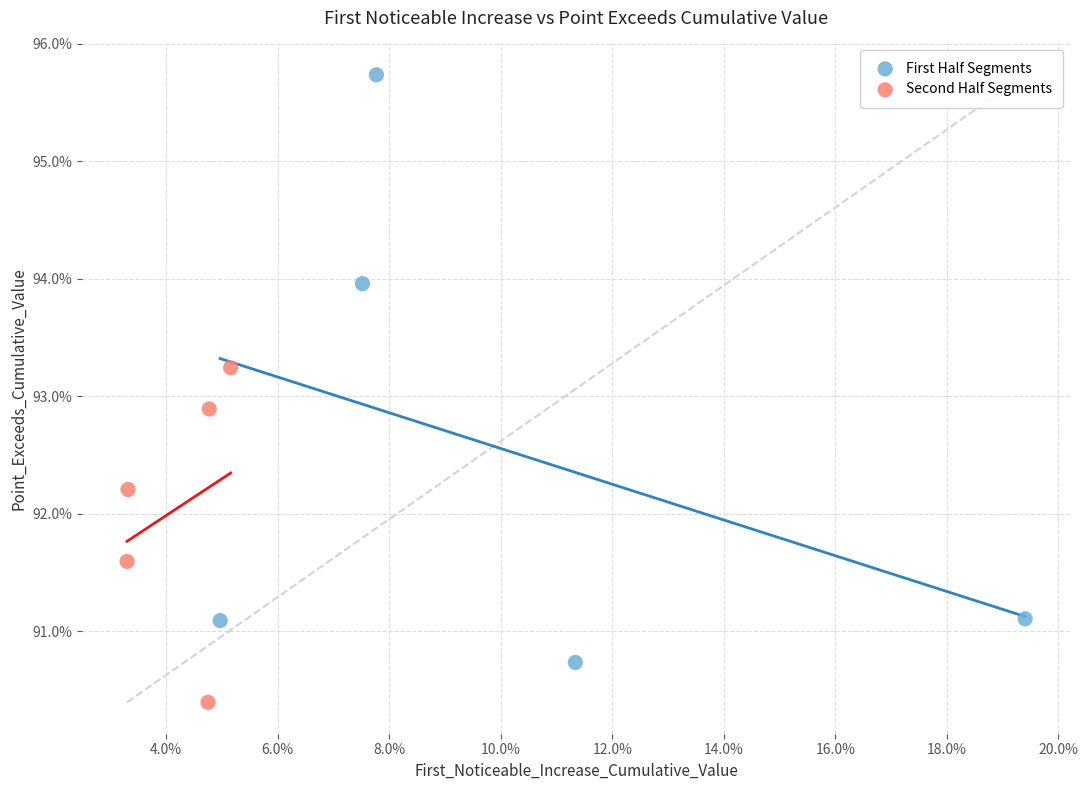

Which series reaches the maximum Y coordinate?

First Half Segments